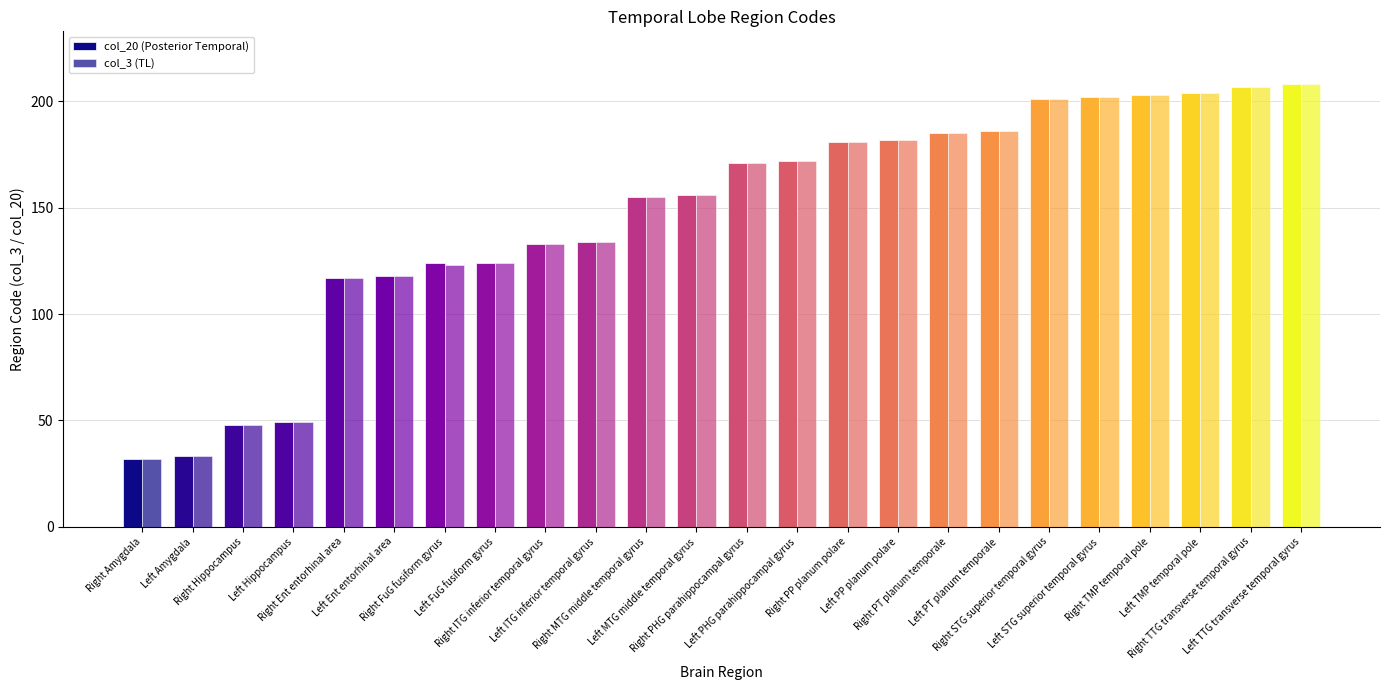

The value of col_20 (Posterior Temporal) at Right Hippocampus is 24. True or false?

False